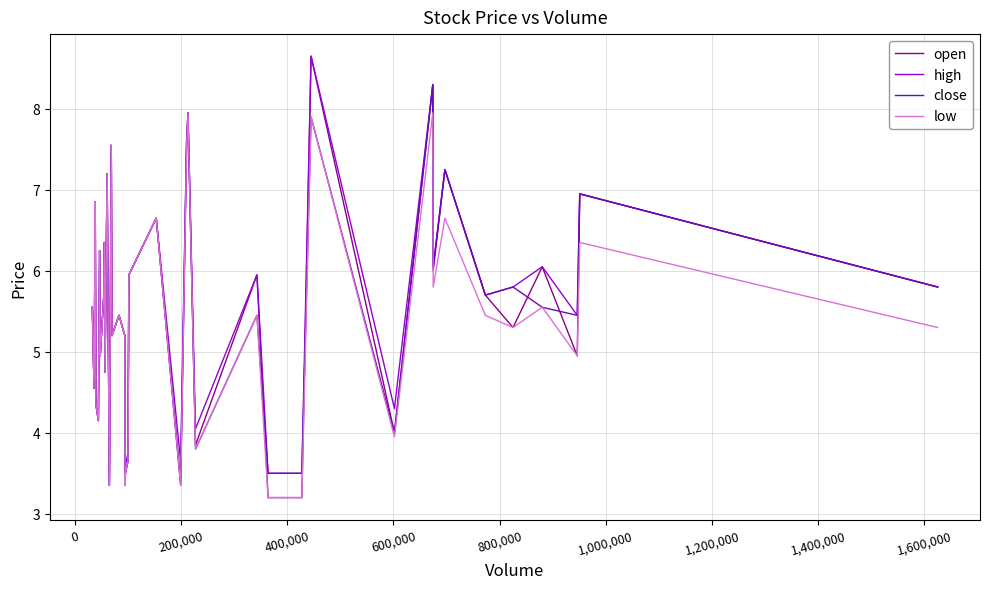

What is the highest value of the low series?

8.0